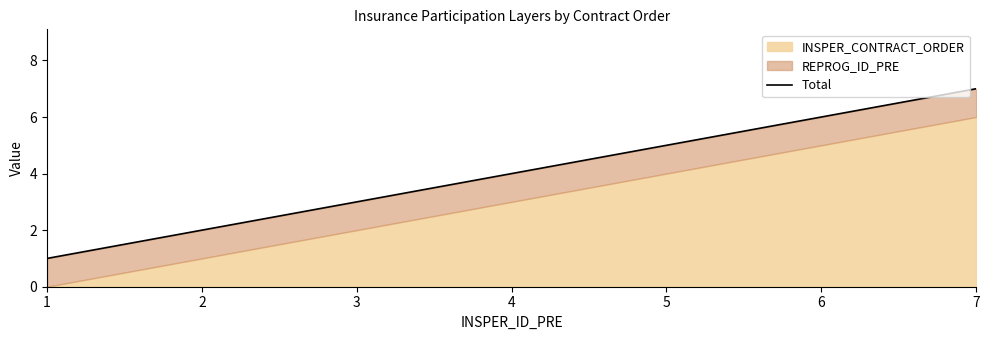

How many categories are shown in the chart?

7